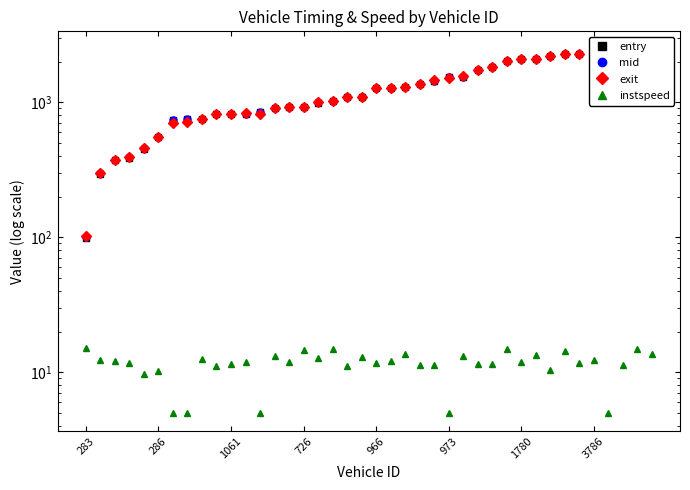

Reading right to left, extract all data points from this chart.

entry: 2451.2	2376.4	2370.9	2349.9	2272.8	2270.8	2263.1	2180.6	2101.2	2079.9	2013.0	1829.2	1715.6	1547.4	1540.6	1443.8	1360.7	1297.2	1279.2	1263.3	1090.0	1086.0	1022.6	993.5	923.4	918.8	903.5	840.1	821.8	815.8	813.5	752.2	744.3	732.6	550.8	453.6	388.8	370.9	295.8	99.5
mid: 2452.3	2377.4	2372.2	2351.1	2274.2	2272.2	2264.2	2182.3	2102.4	2081.3	2014.0	1830.5	1717.1	1548.6	1542.0	1445.3	1362.1	1298.4	1280.4	1265.0	1091.2	1087.5	1023.6	995.1	924.5	920.1	905.0	841.5	823.1	817.2	815.1	753.4	745.5	734.0	552.4	455.2	390.1	372.2	297.1	100.5
exit: 2454.0	2379.1	2374.3	2323.1	2276.3	2274.2	2265.9	2184.3	2104.2	2083.2	2015.6	1832.3	1719.1	1550.5	1514.1	1447.4	1364.3	1300.2	1282.3	1266.9	1093.0	1089.6	1025.2	996.8	926.1	922.1	906.9	813.4	825.1	819.3	817.2	755.3	717.2	706.1	554.6	457.7	392.1	374.1	299.0	102.1
instspeed: 13.7	15.0	11.4	5.0	12.2	11.8	14.4	10.5	13.4	11.9	14.9	11.5	11.4	13.2	5.0	11.3	11.2	13.6	12.2	11.7	12.9	11.2	14.8	12.7	14.6	12.0	13.2	5.0	12.0	11.5	11.2	12.4	5.0	5.0	10.2	9.6	11.6	12.2	12.3	15.1